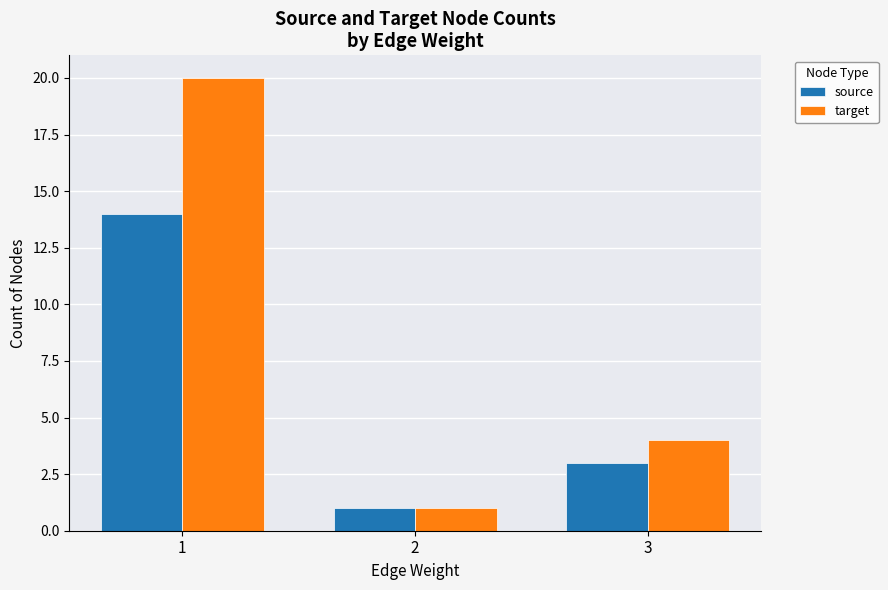

Count the target values in the range 1 to 20.

3